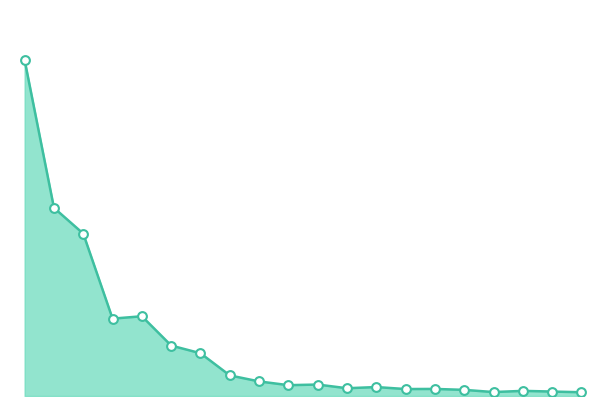

How many lines are shown in the chart?

1